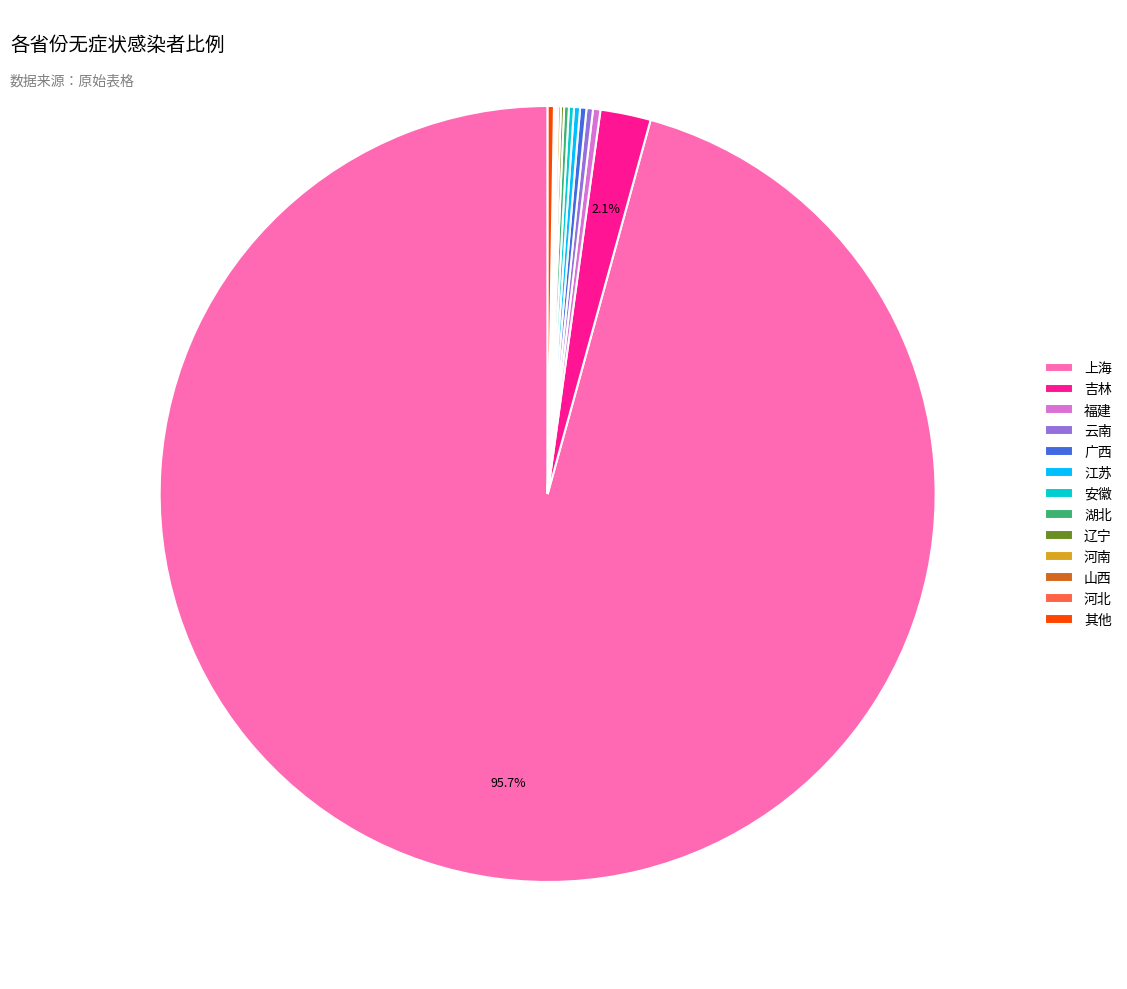

Which slice is the largest?

上海